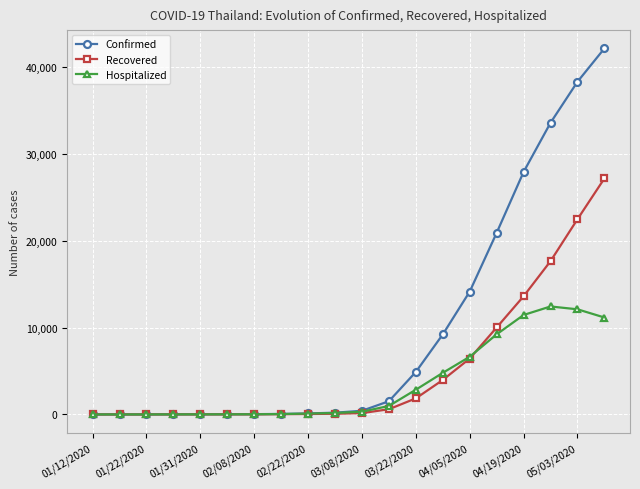

At how many categories does at least one series exceed 35204?

2